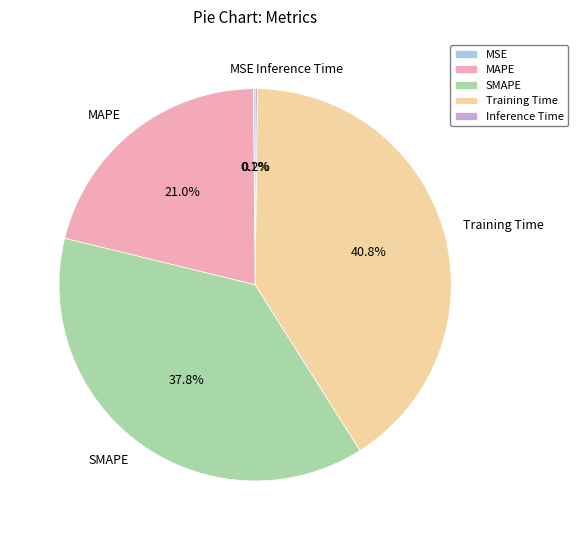

To the nearest percent, what portion does SMAPE represent?

38%